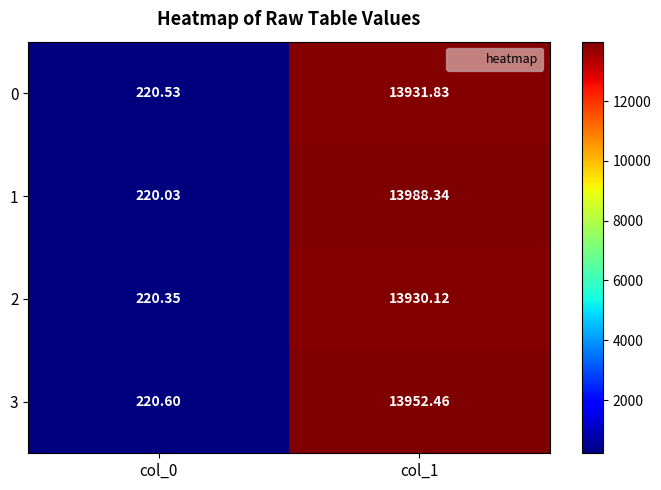

Which label corresponds to the largest value in the chart?

col_1